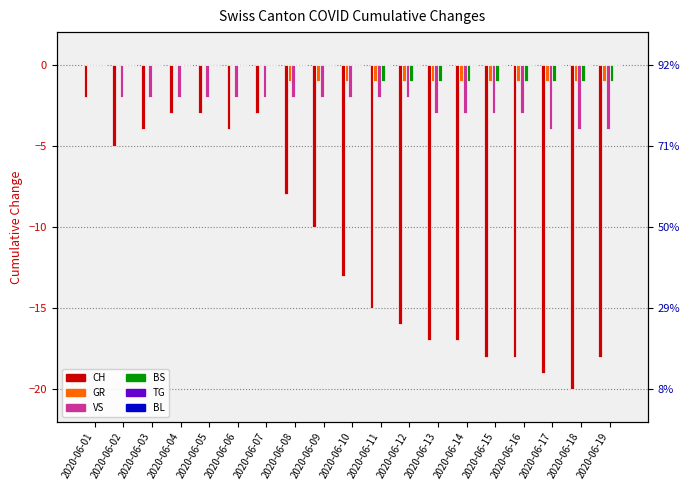

At which label is TG closest to 0?

2020-06-01